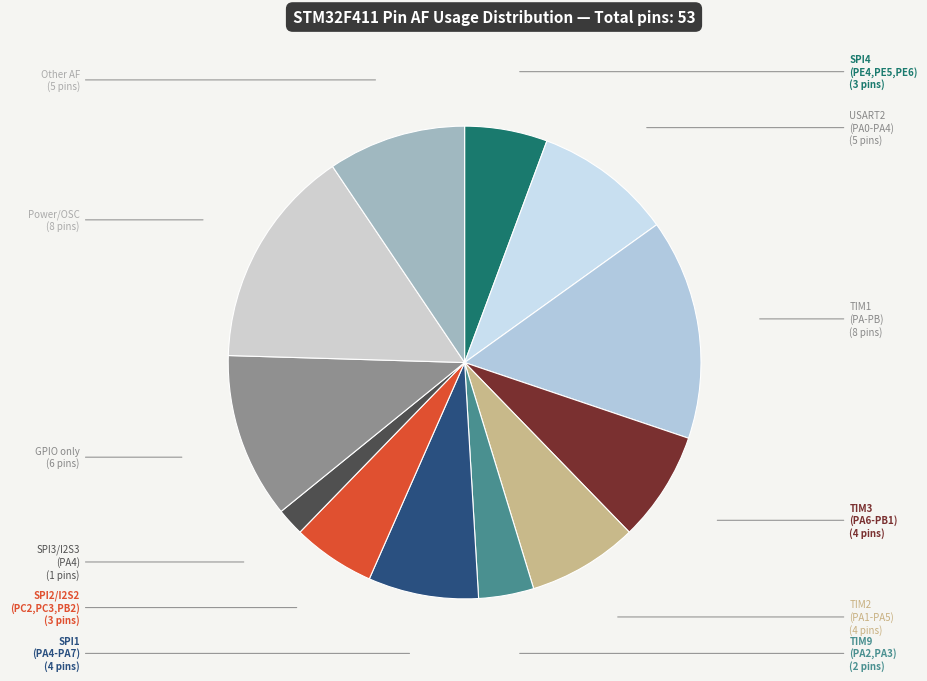

How many slices are in this pie chart?

12